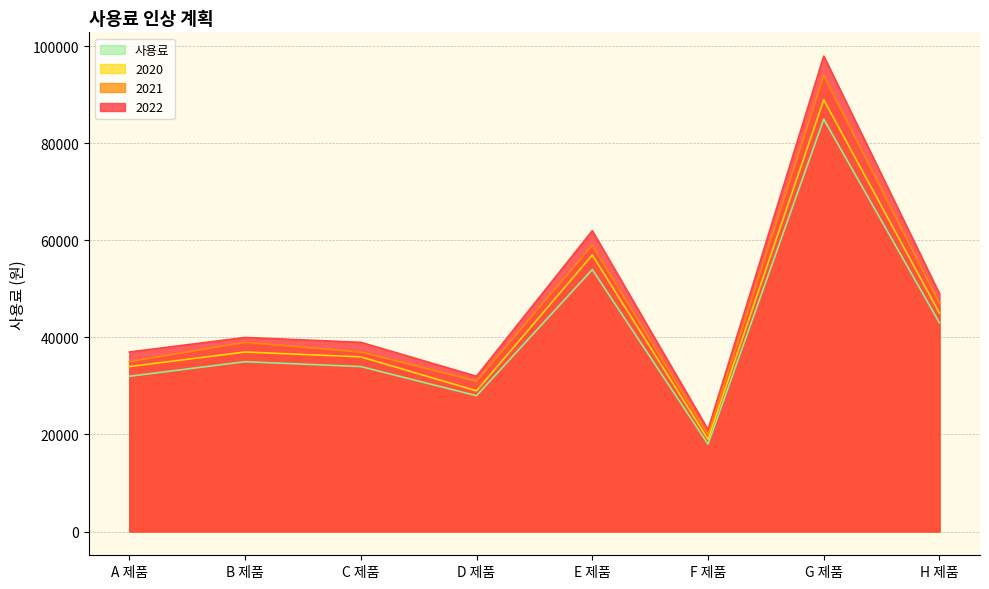

In 2021, how many points are lower than both neighbors (excluding endpoints)?

2